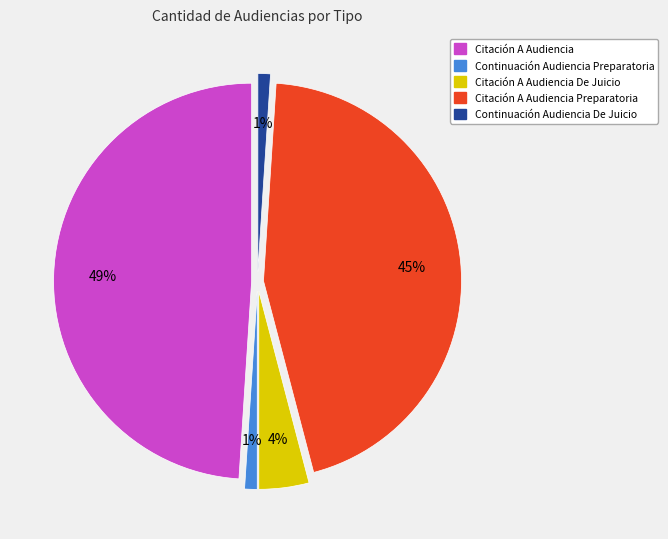

Count the number of slices in the pie.

5